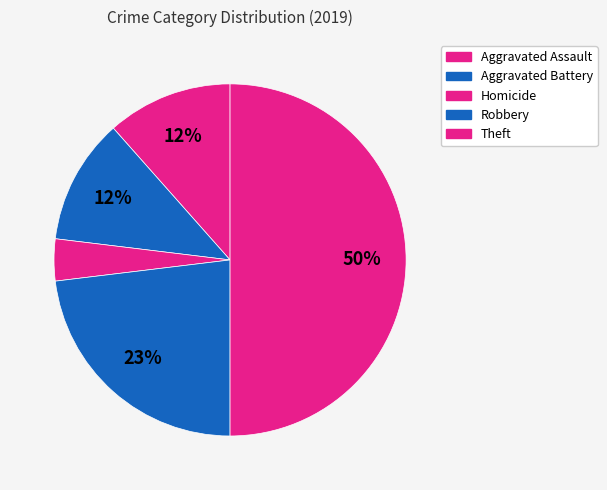

How many segments does this pie chart have?

5